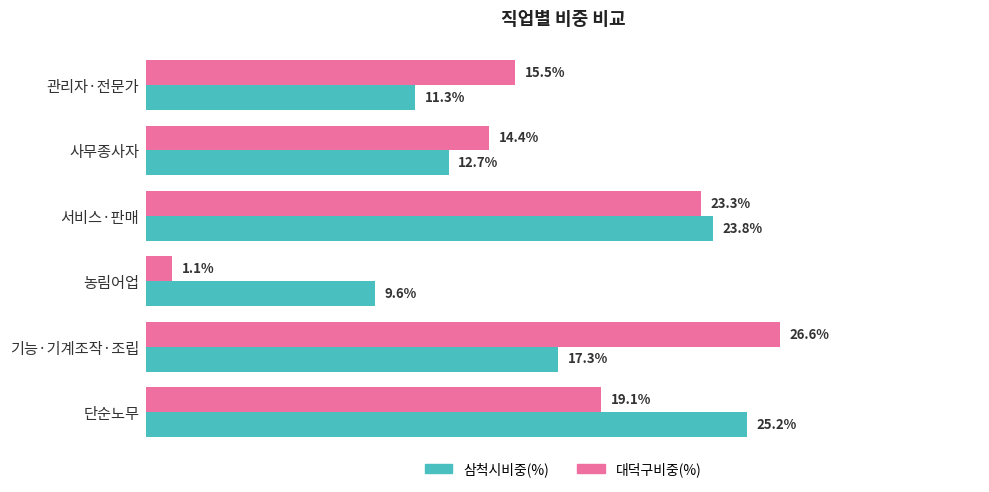

Where is 대덕구비중(%) nearest to the value 13?

사무종사자